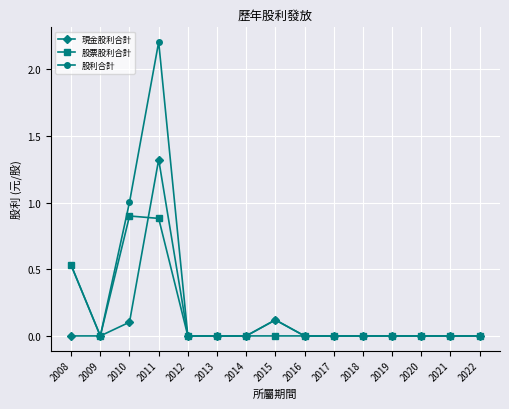

The value of 現金股利合計 at 2014 is 0.5. True or false?

False